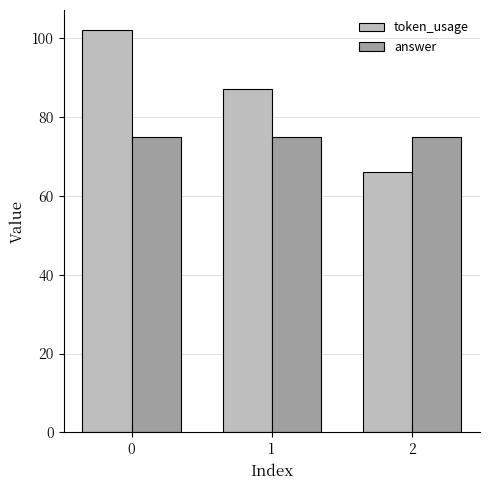

Reading left to right, extract all data points from this chart.

token_usage: 0=102	1=87	2=66
answer: 0=75	1=75	2=75